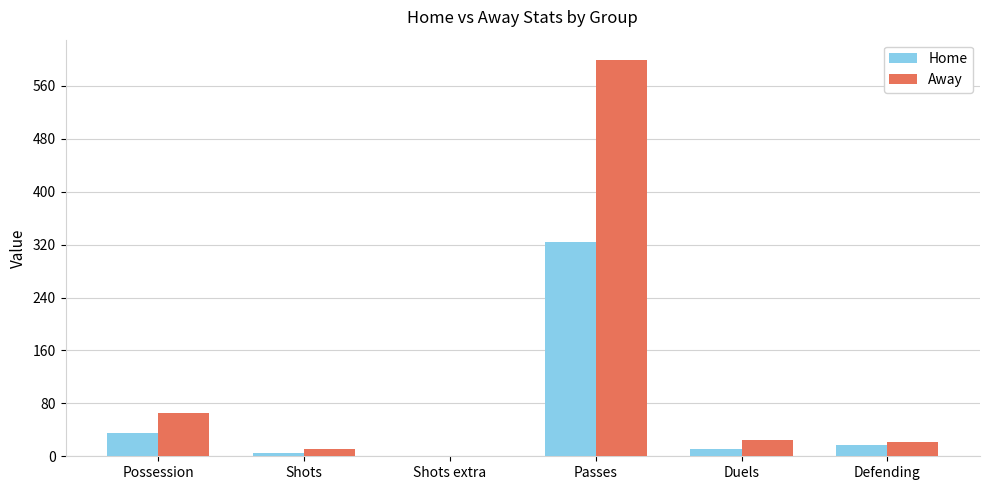

True or false: Away has a value of 600 at Passes.

True